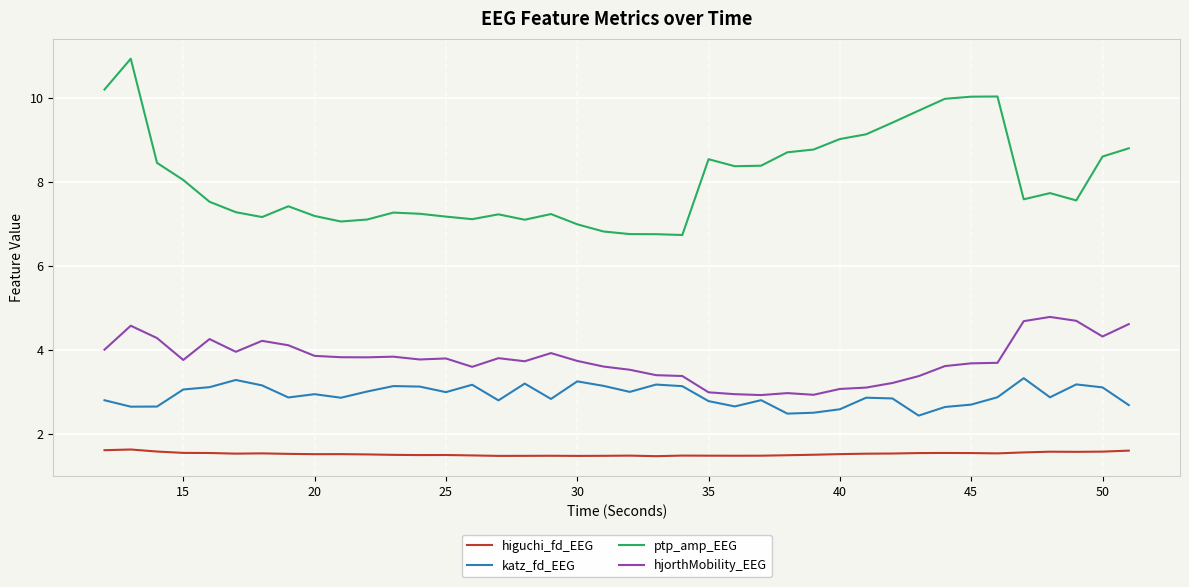

Which series has the largest range (max minus min)?

ptp_amp_EEG